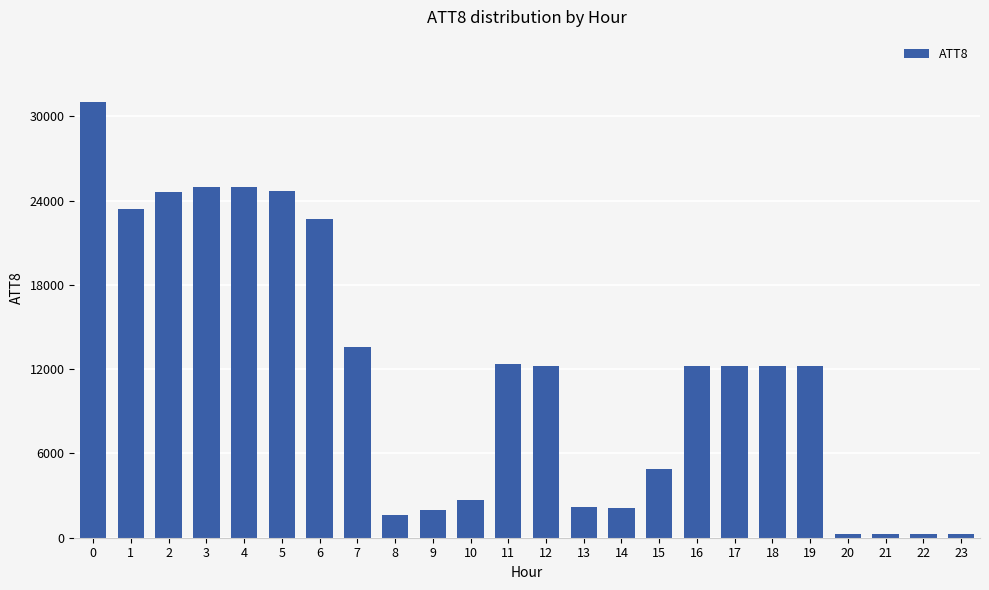

What is the difference between the maximum and minimum values?

30700